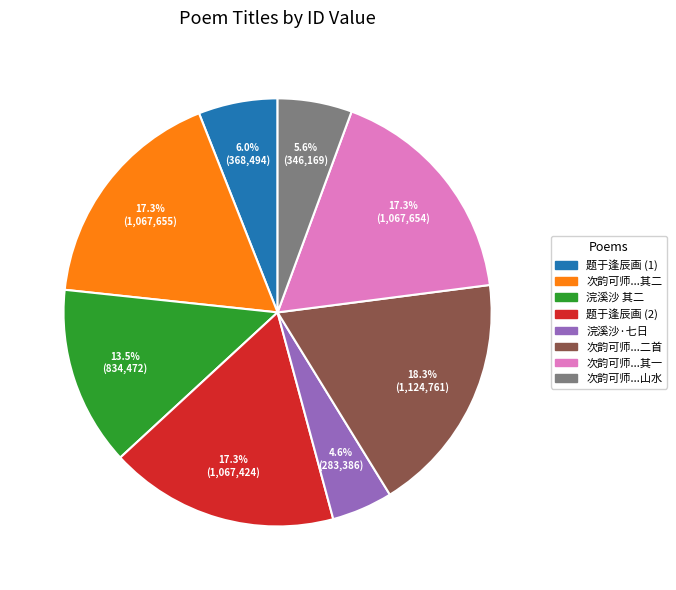

Is there any slice that represents more than half of the pie?

No